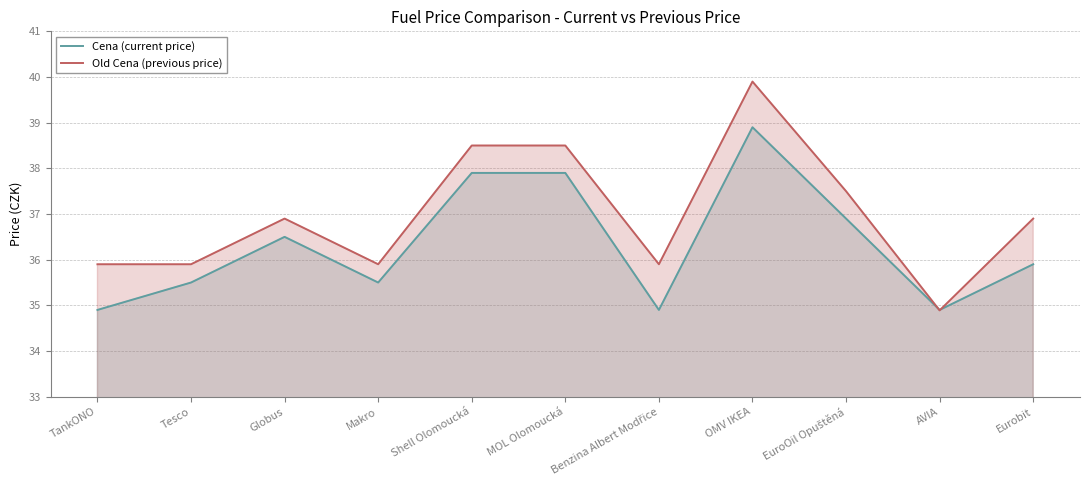

What is the value of the Old Cena (previous price) point at the 11th from the left?

36.9